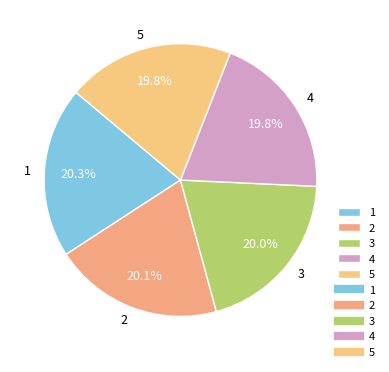

To the nearest percent, what is the combined percentage of 1 and 2?

40%